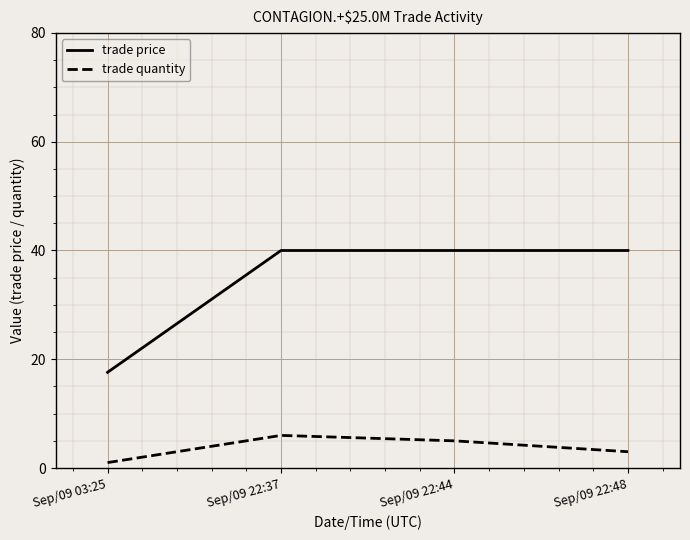

True or false: trade quantity and trade price cross at least once.

False